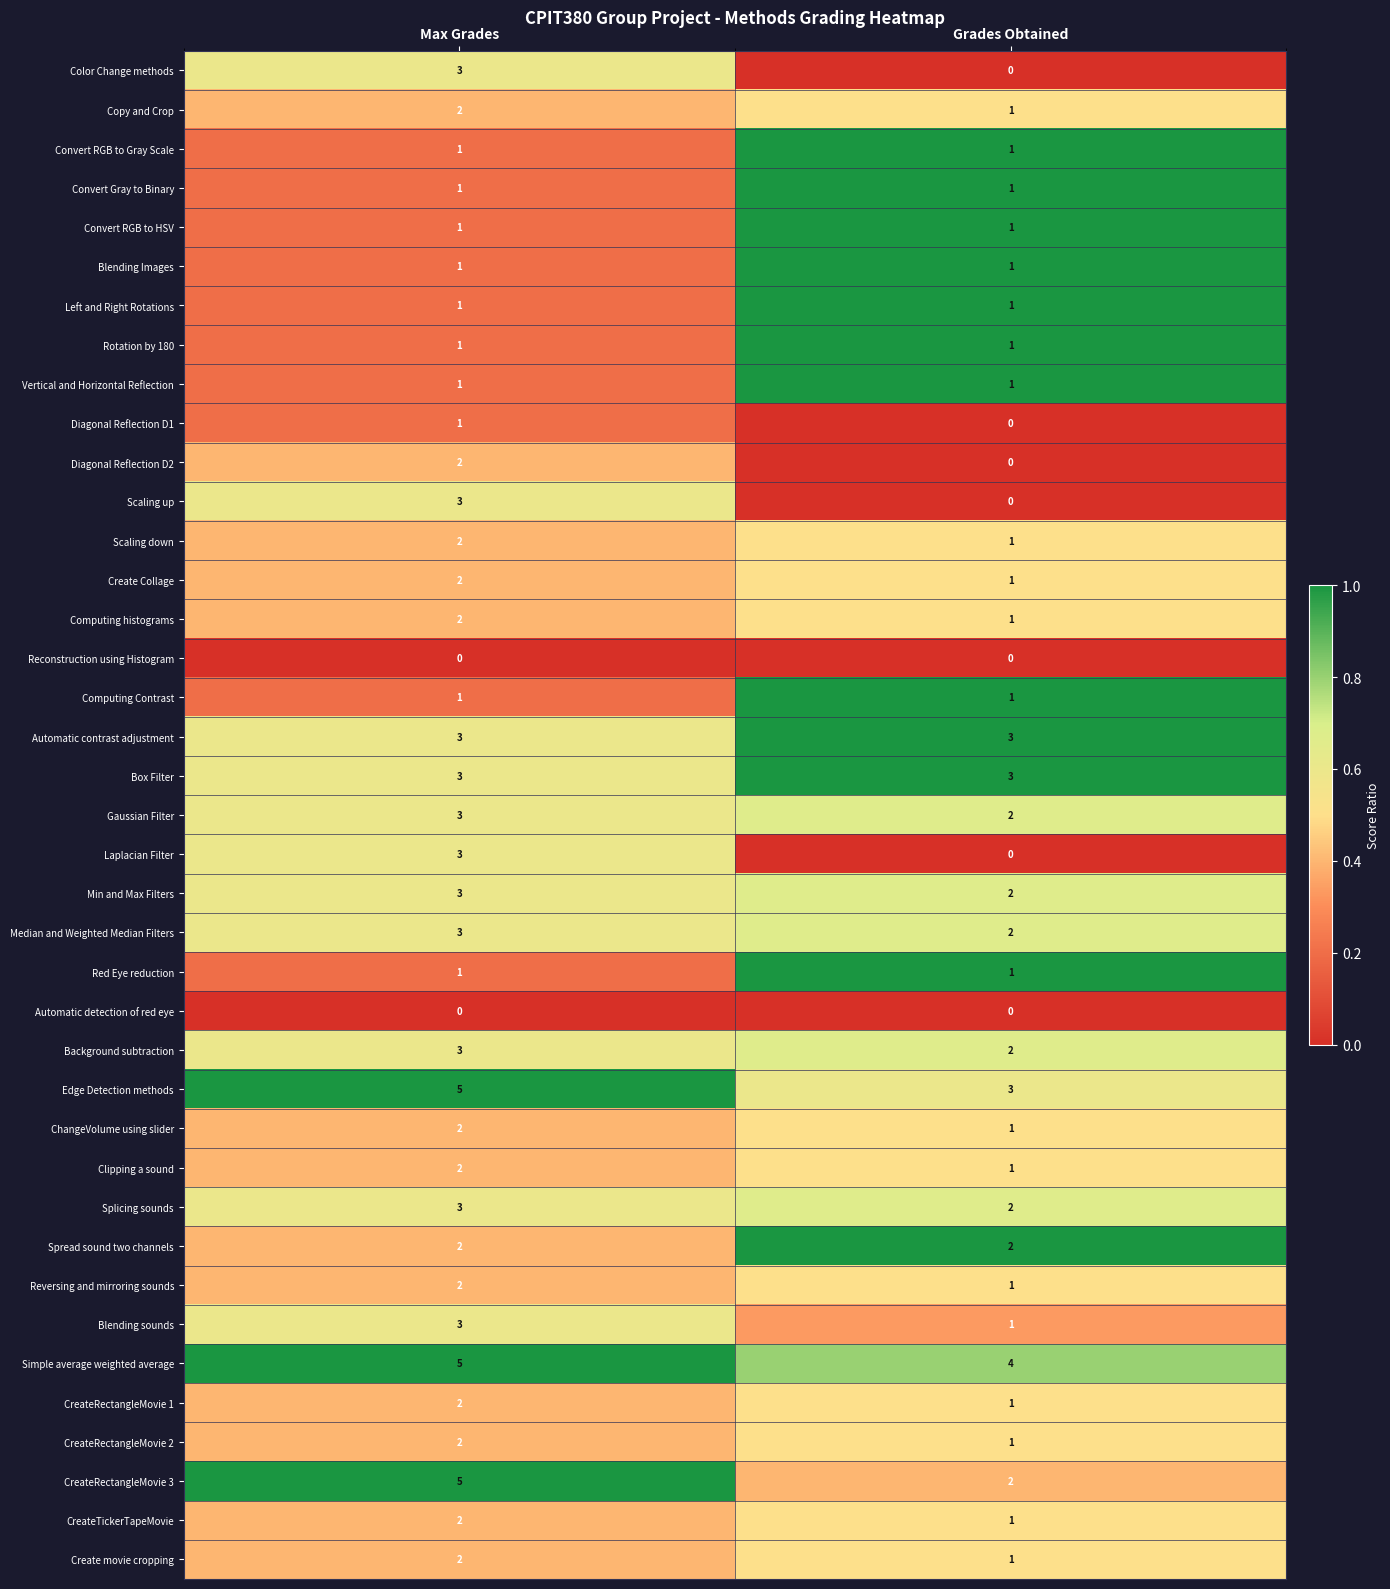

Which series has the largest total across all categories?

Simple average weighted average